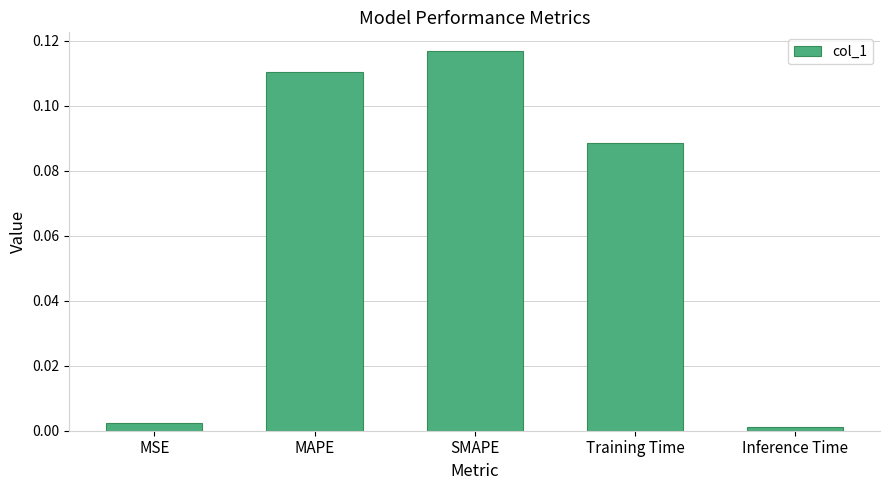

Does the chart contain any negative values?

No